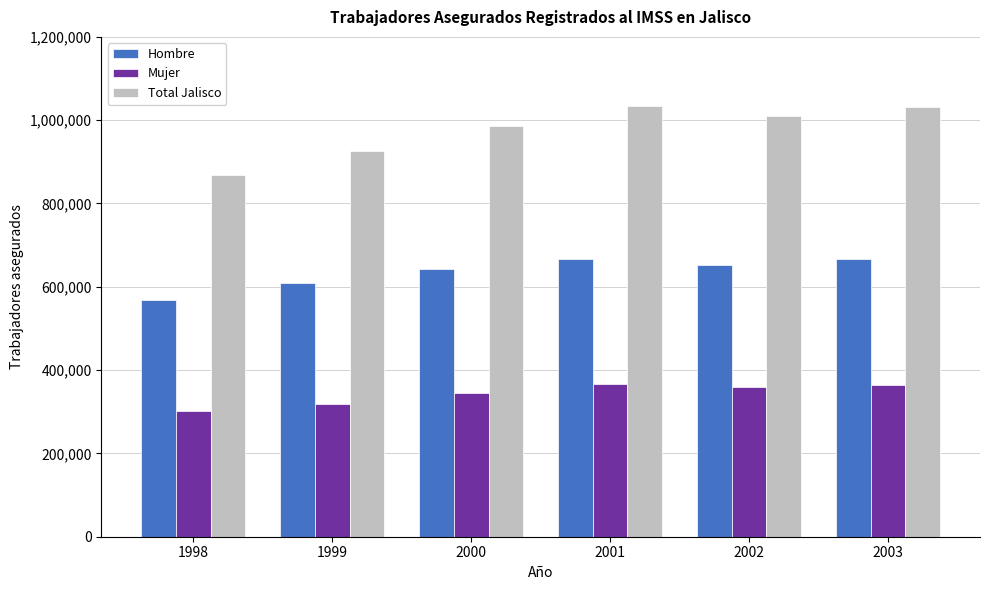

What is the spread (max minus min) of values at 2001?

666904